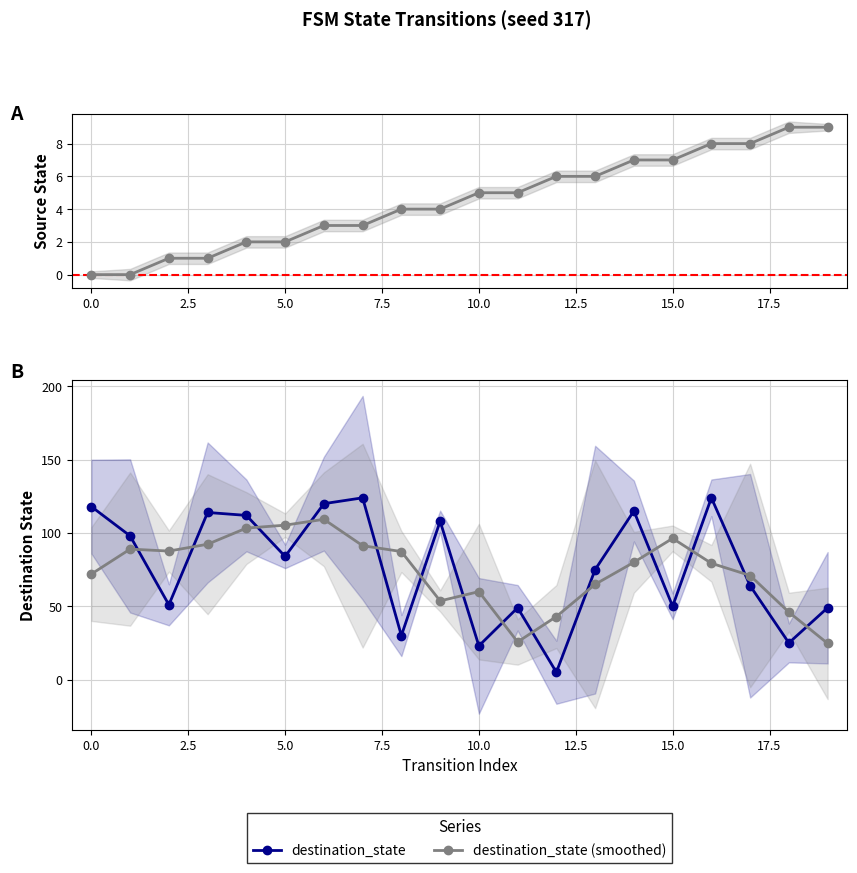

True or false: source_state and destination_state (smoothed) intersect in this chart.

False